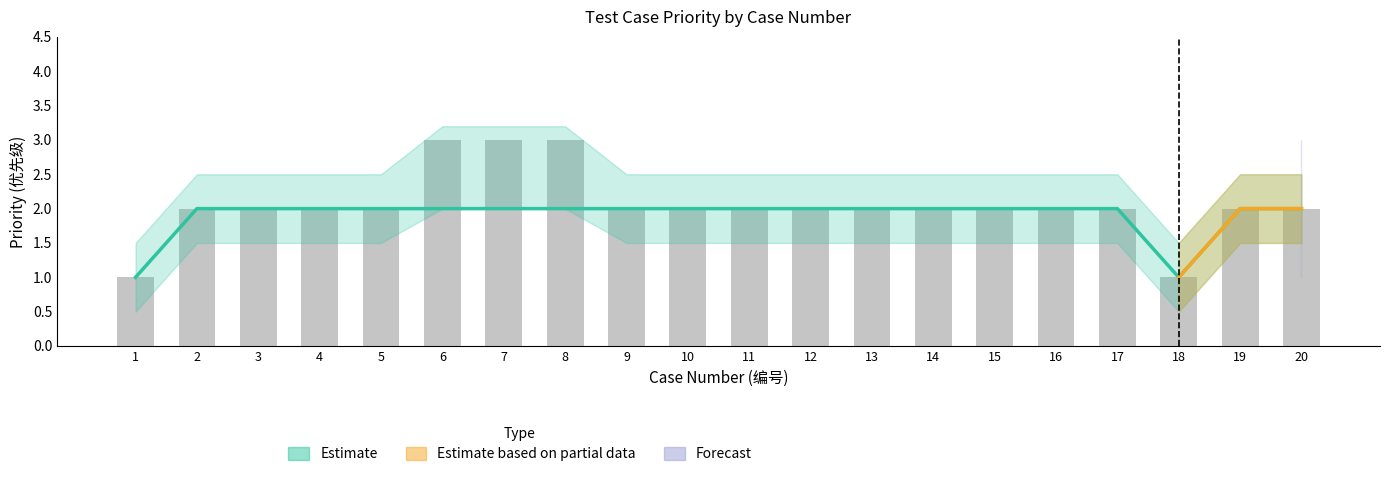

Reading left to right, extract all data points from this chart.

1=1	2=2	3=2	4=2	5=2	6=3	7=3	8=3	9=2	10=2	11=2	12=2	13=2	14=2	15=2	16=2	17=2	18=1	19=2	20=2